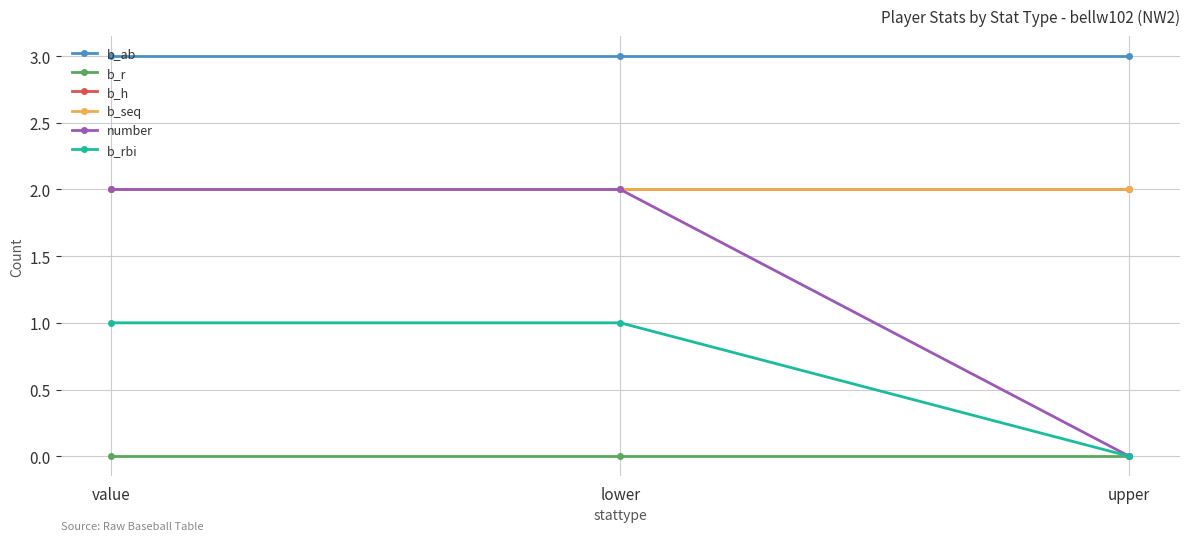

Does the chart have visible grid lines?

Yes